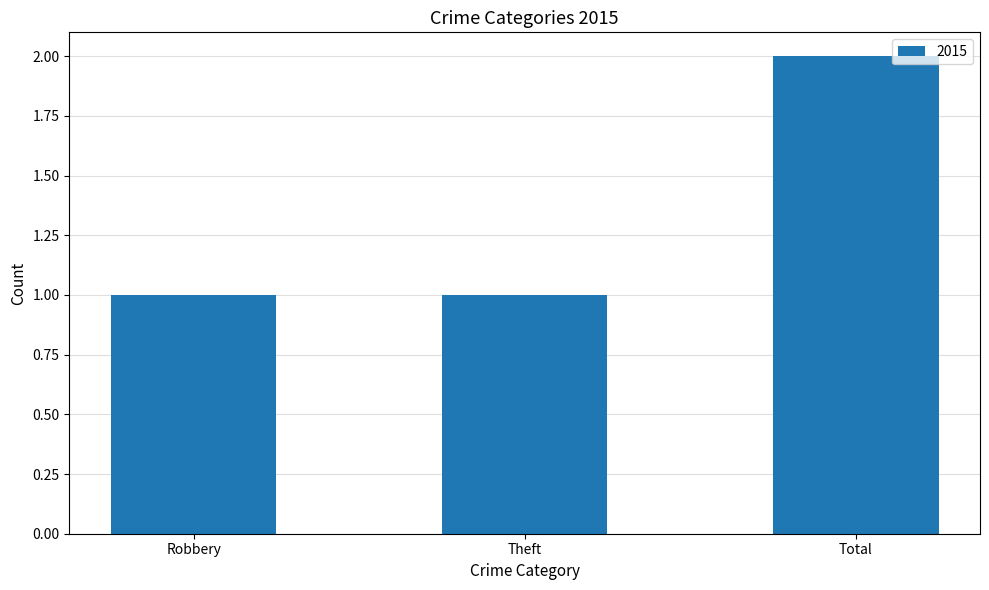

Does the chart contain stacked bars?

No